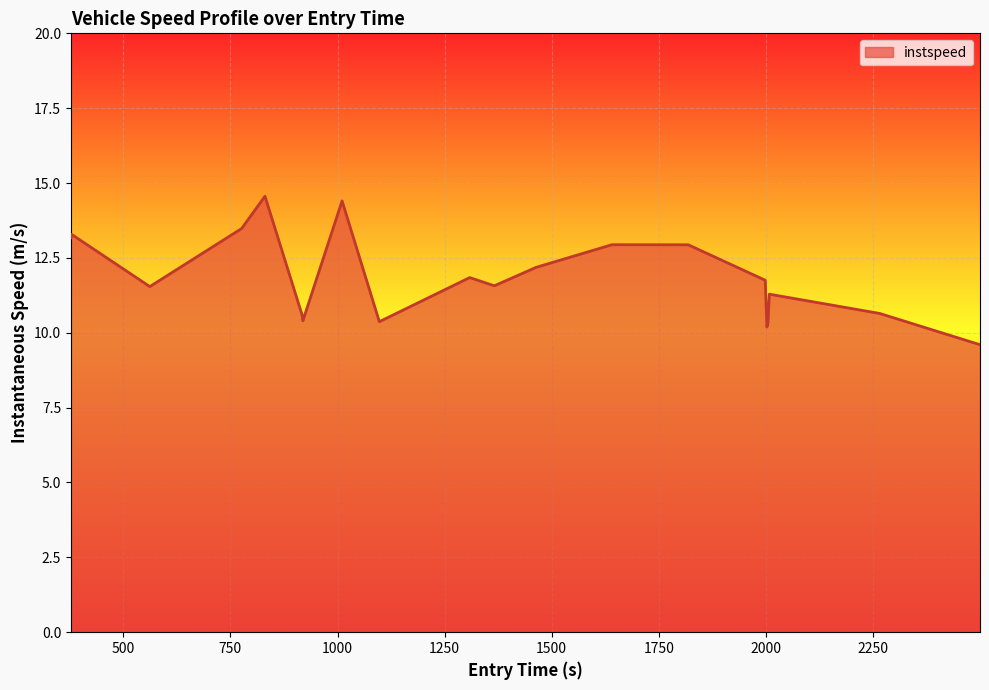

What is the minimum value shown in the chart?

9.6